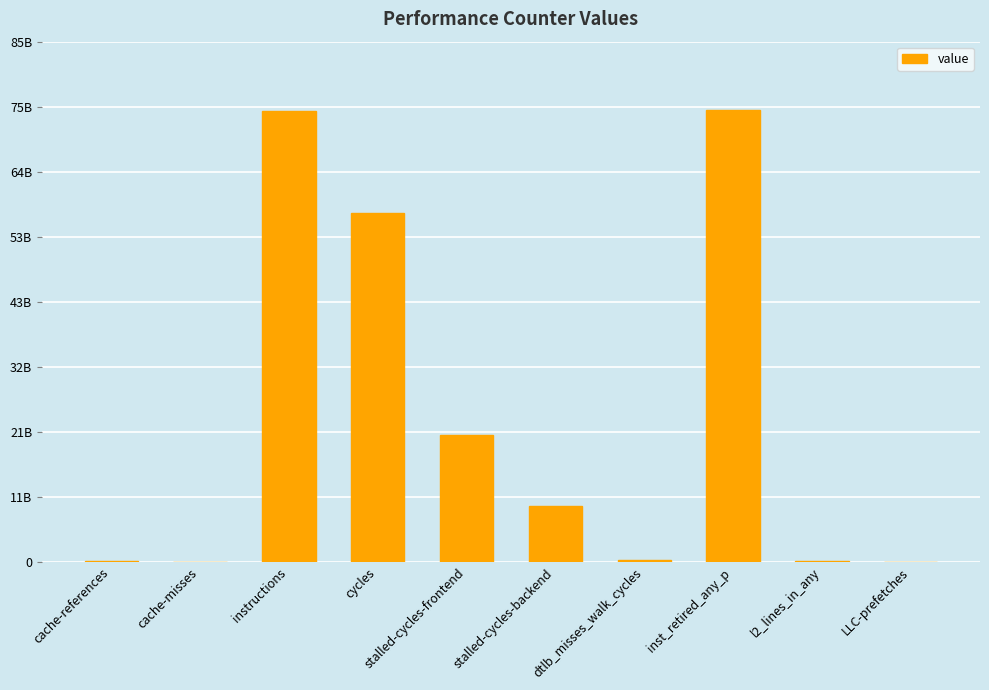

What is the change in value from cache-misses to cycles?

+57285488139